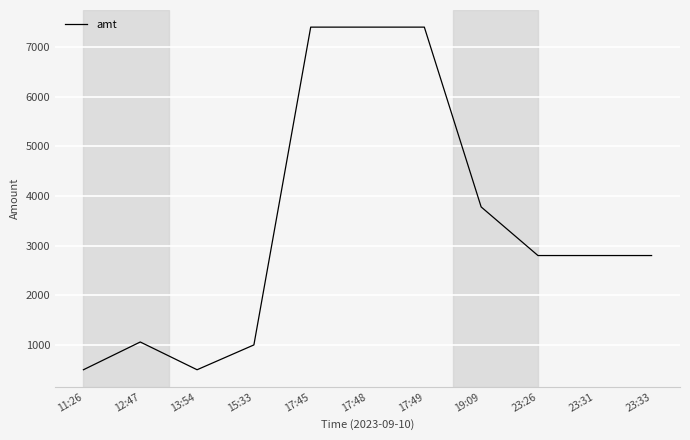

What is the difference between the maximum and minimum values?

6900